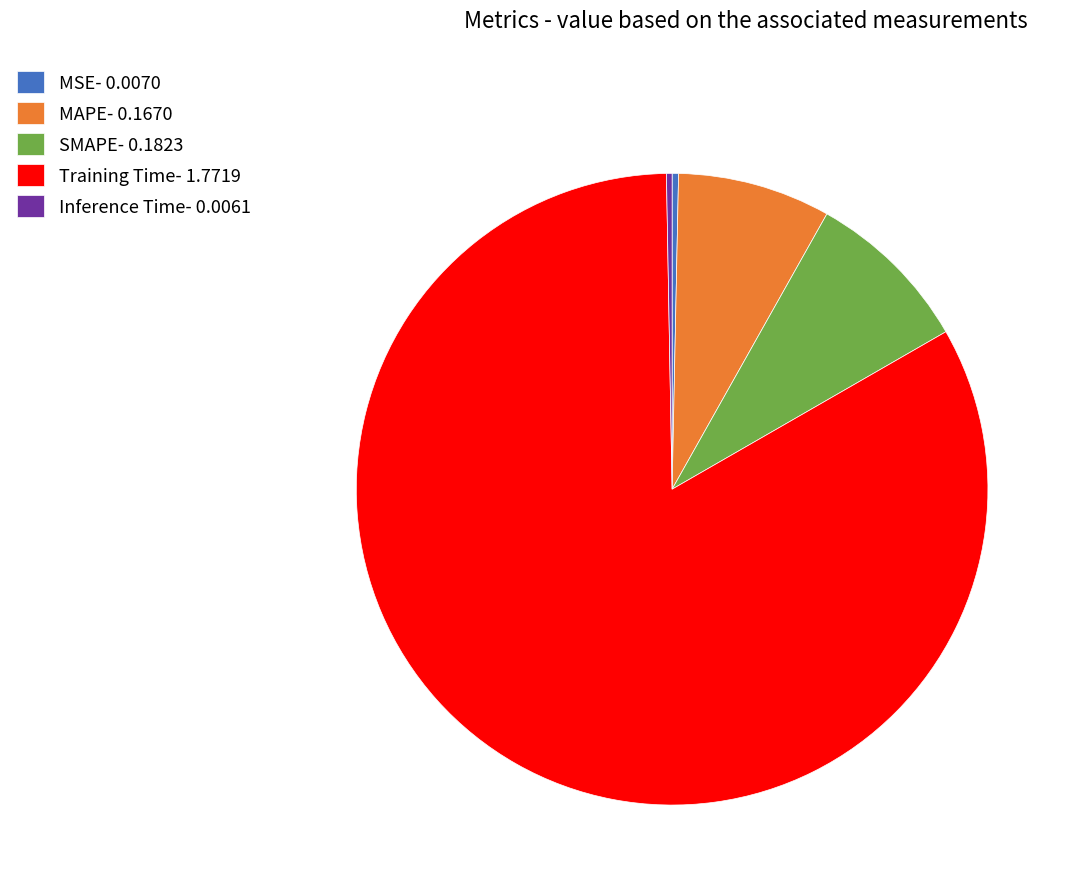

Is there a majority slice in this chart?

Yes